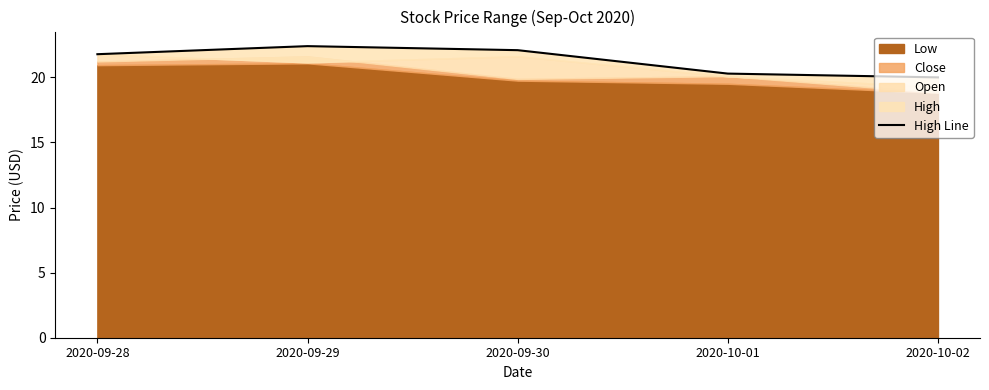

What is the label of the 3rd point from the right?

2020-09-30